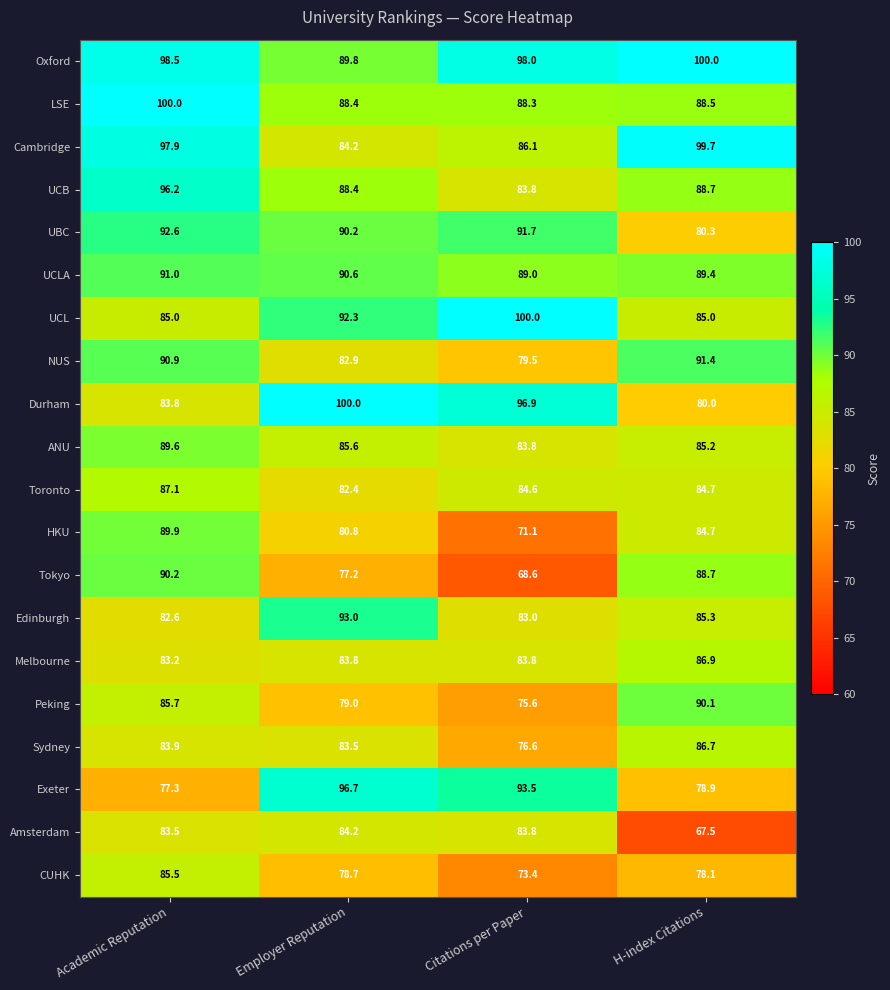

What is the sum of all Toronto values?

338.8